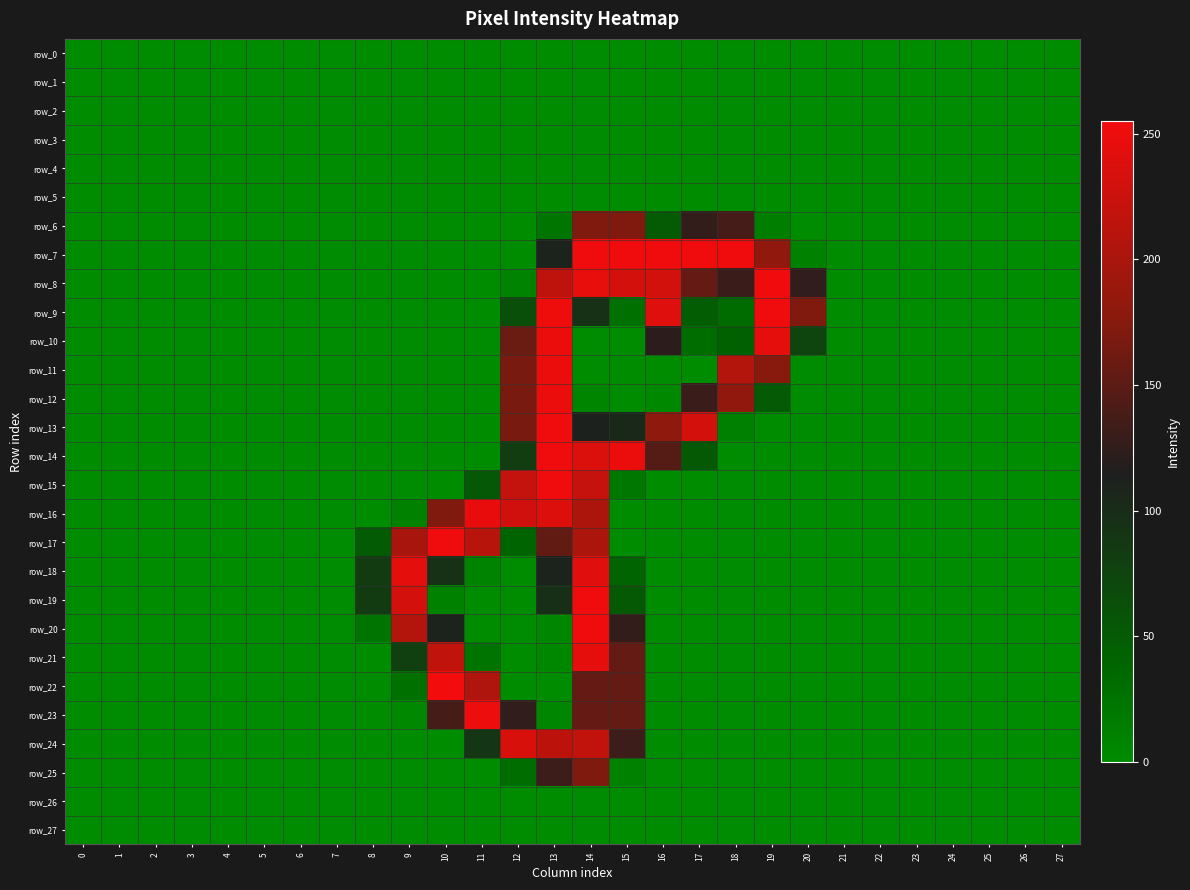

Rank the categories by row_12 value from lowest to highest.

0, 1, 2, 3, 4, 5, 6, 7, 8, 9, 10, 11, 15, 20, 21, 22, 23, 24, 25, 26, 27, 16, 14, 19, 17, 12, 18, 13